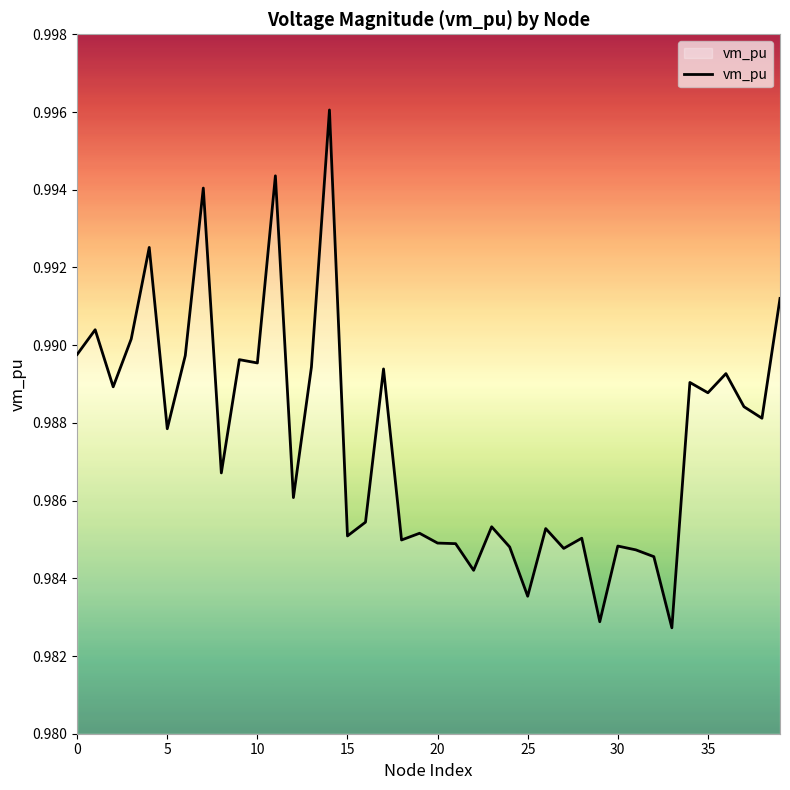

How many lines are shown in the chart?

1